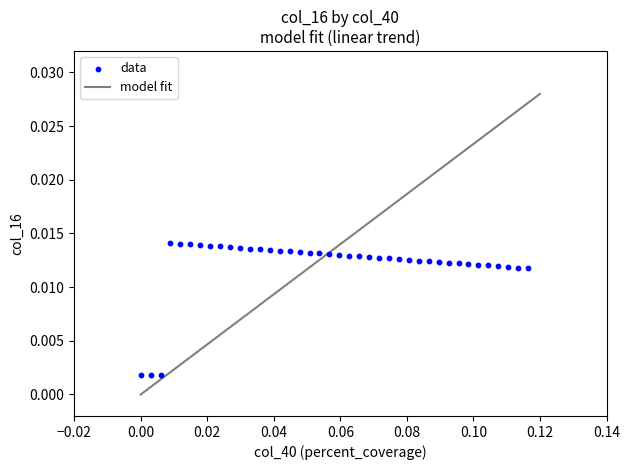

Count the number of points in this scatter plot.

40